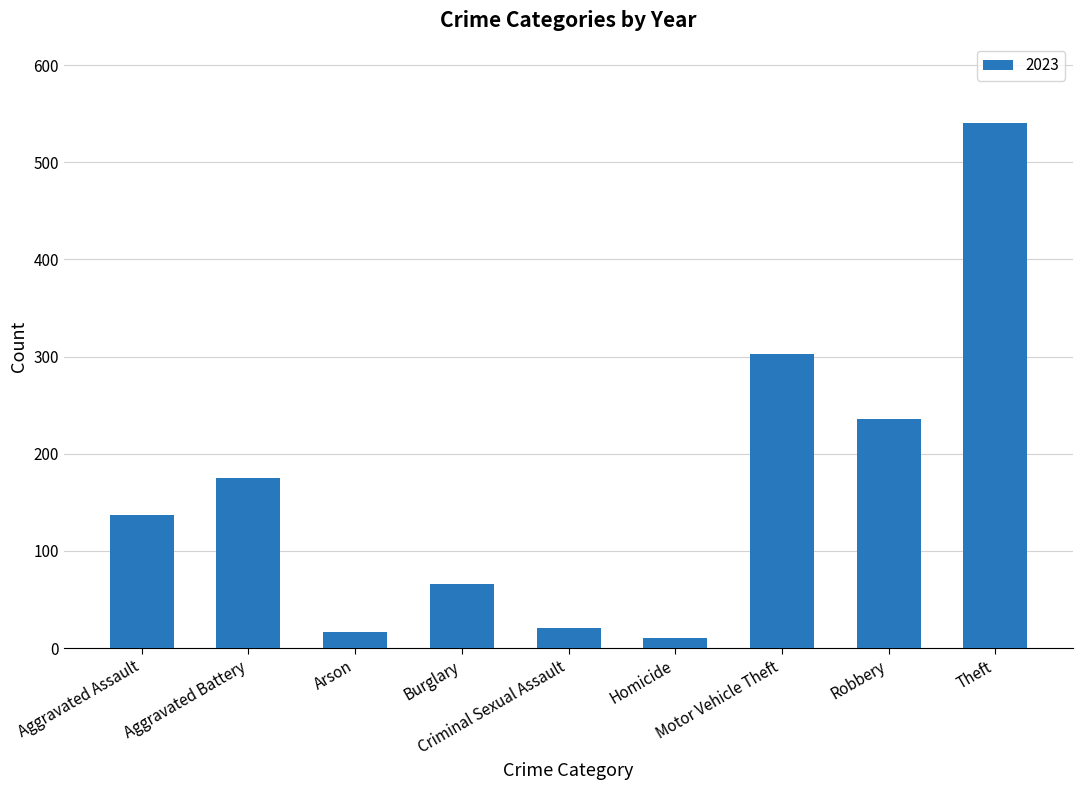

What is the greatest value displayed?

541